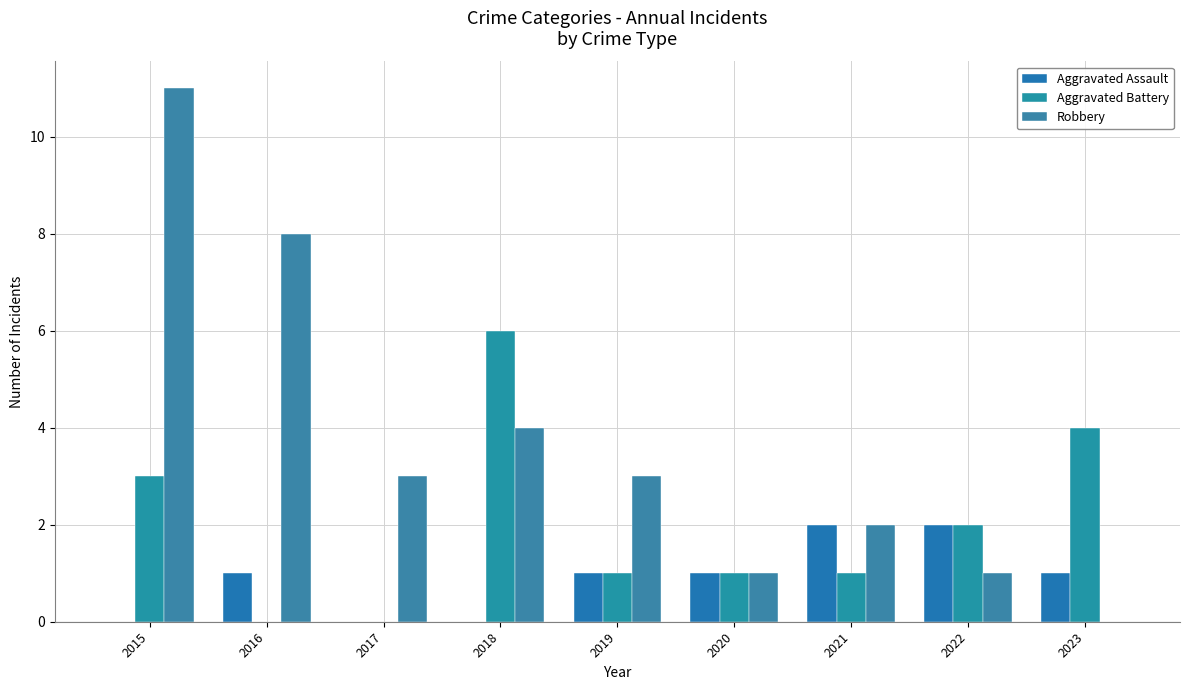

At which label is Aggravated Battery closest to 3?

2015